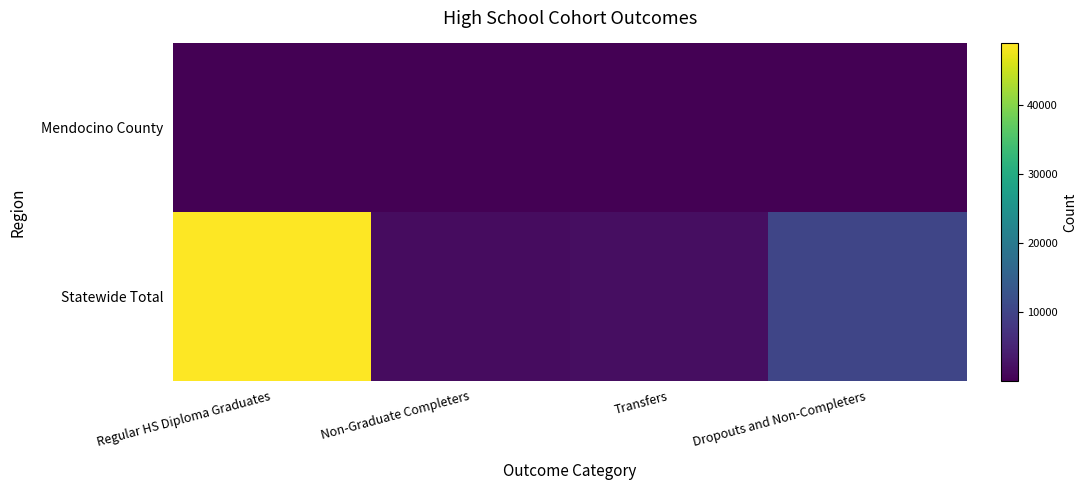

At which category is the sum across all series the highest?

Regular HS Diploma Graduates